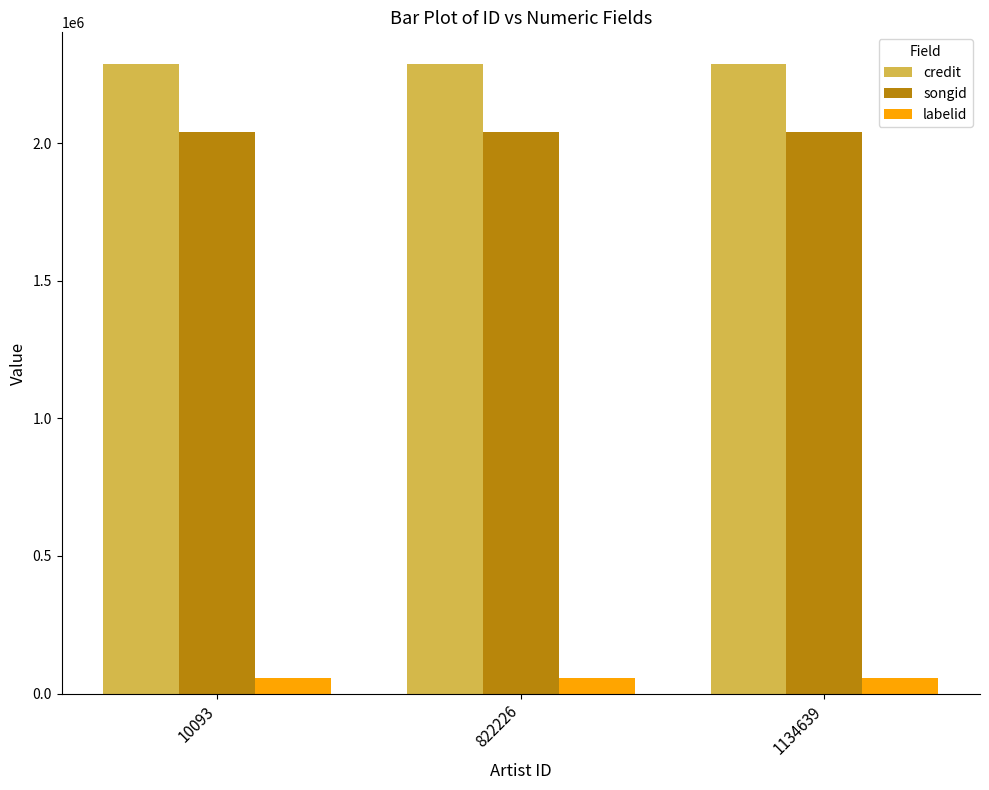

Reading left to right, transcribe all the data shown in this chart.

credit: 10093=2287678	822226=2287678	1134639=2287678
songid: 10093=2039159	822226=2039159	1134639=2039159
labelid: 10093=55767	822226=55767	1134639=55767